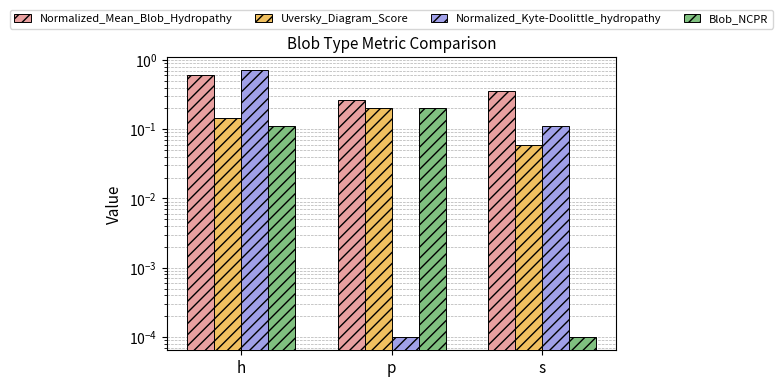

Which label corresponds to the largest value in the chart?

h